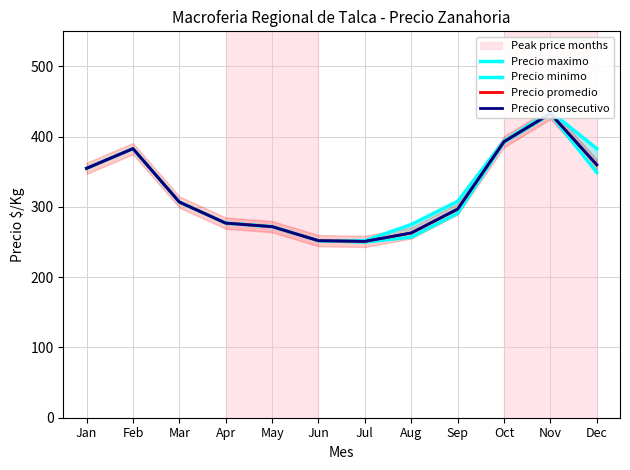

Is it true that Precio minimo equals 257 at Aug?

True